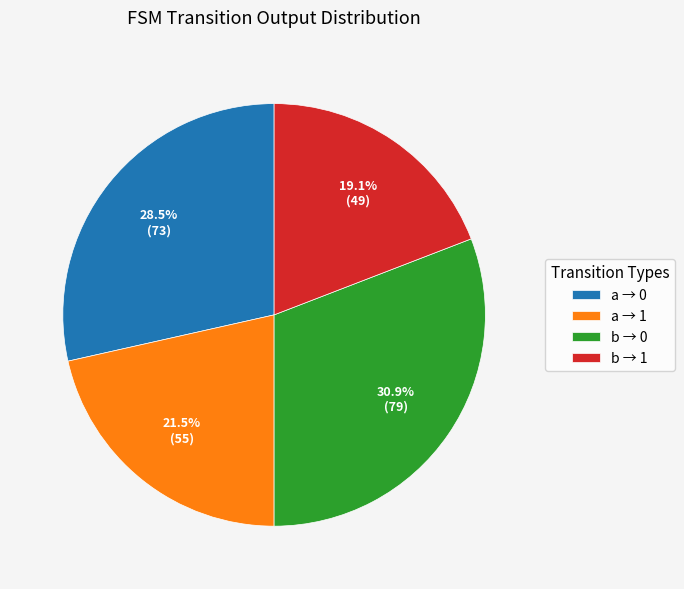

Which category has the smallest portion of the pie?

b → 1